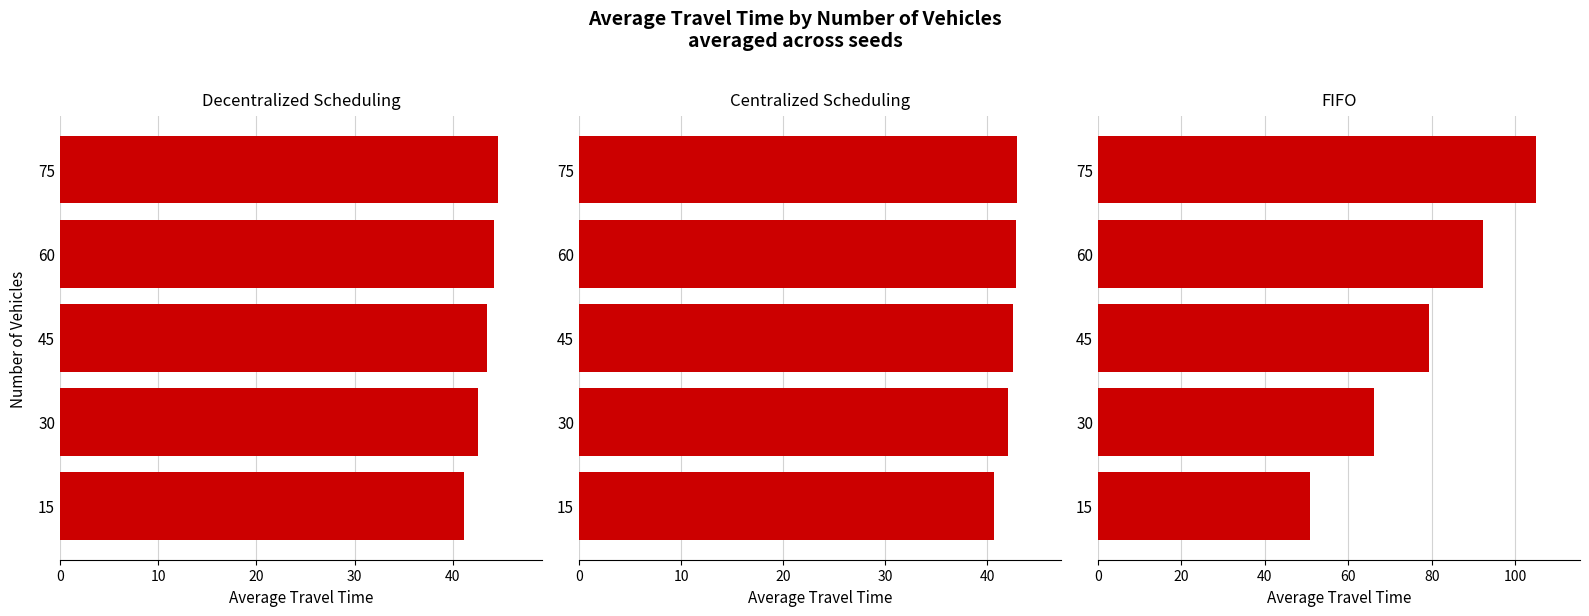

What is the sum of all Centralized Scheduling values?

210.8